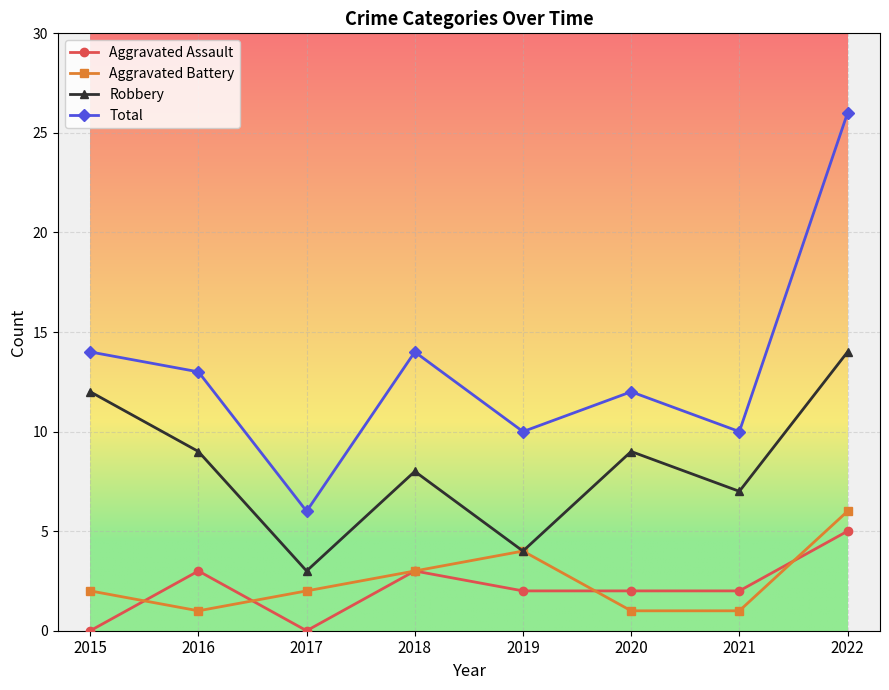

How many values in the Robbery series are below 9?

4